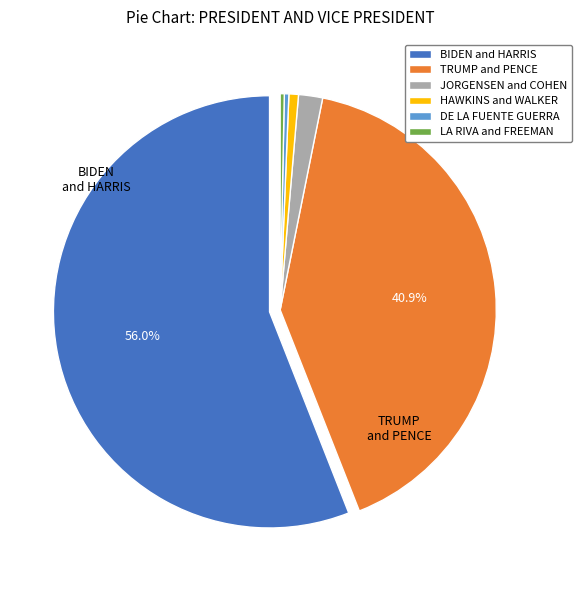

What is the majority slice?

BIDEN and HARRIS